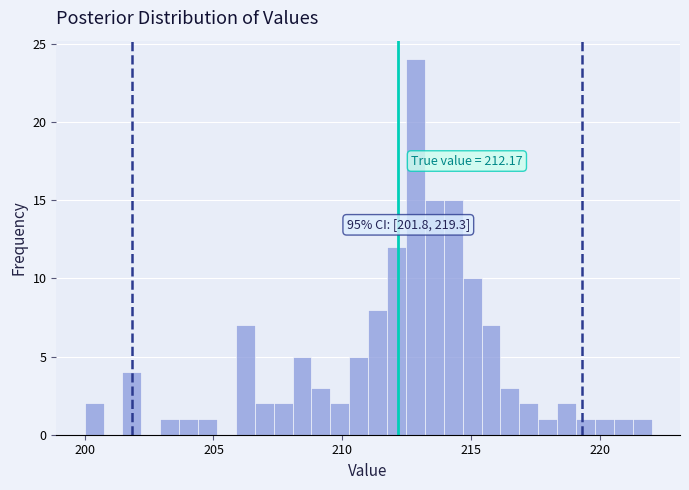

Read against the x-axis, roughly where is the centre of the tallest bar?

213.0